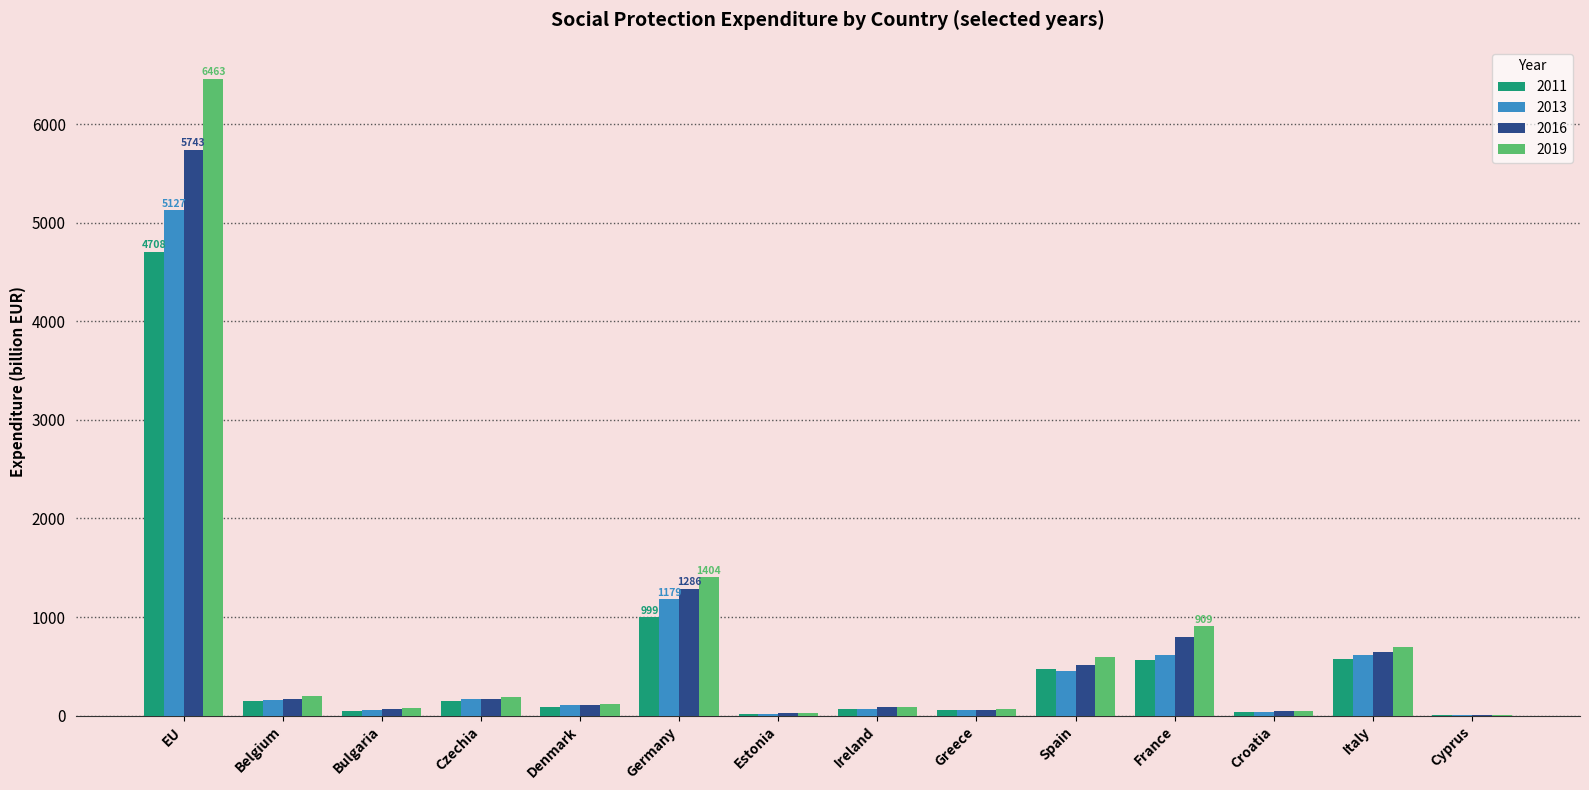

Where is 2013 nearest to the value 2567?

Germany